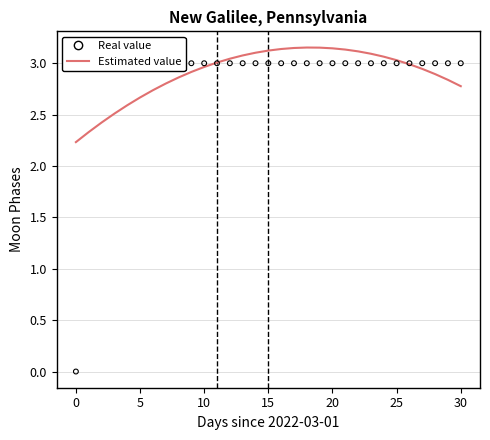

What are all the series names shown in the legend?

Estimated value, Real value